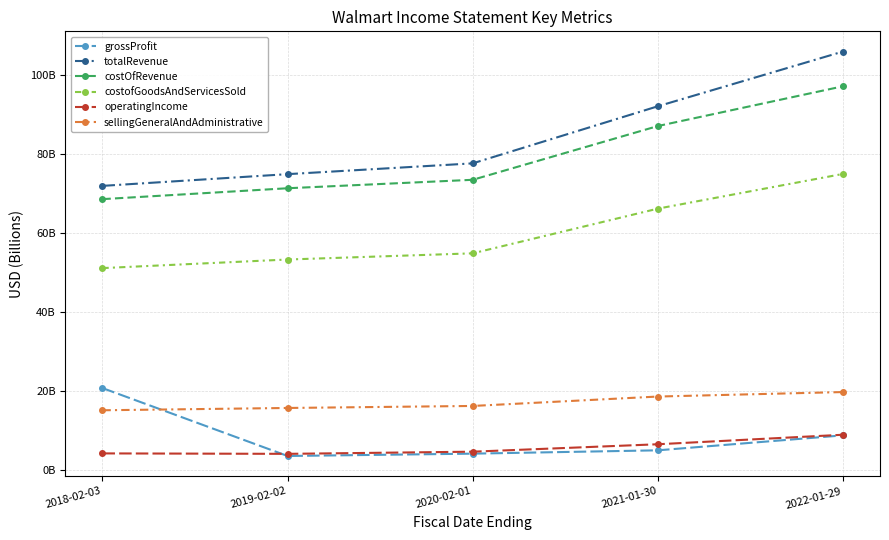

What is the difference between the second highest and minimum values in the sellingGeneralAndAdministrative series?

3.5